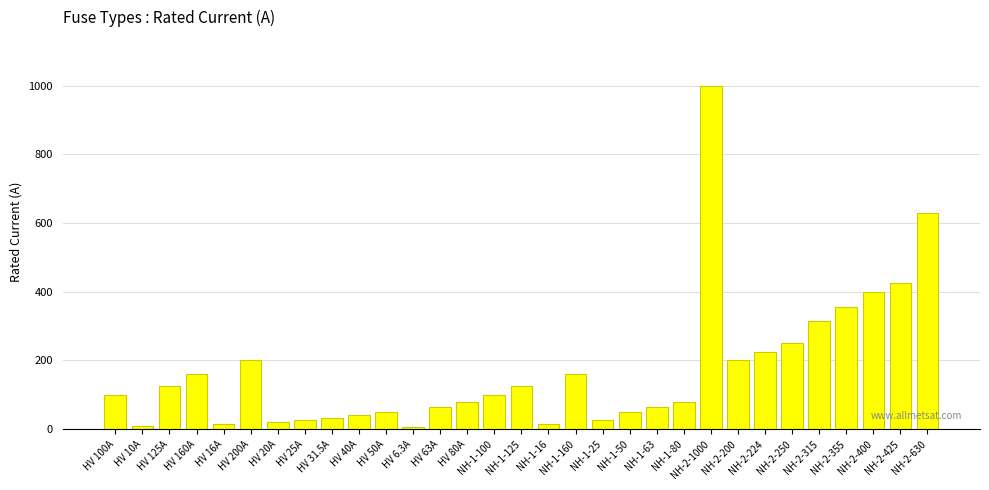

What is the minimum value shown in the chart?

6.3